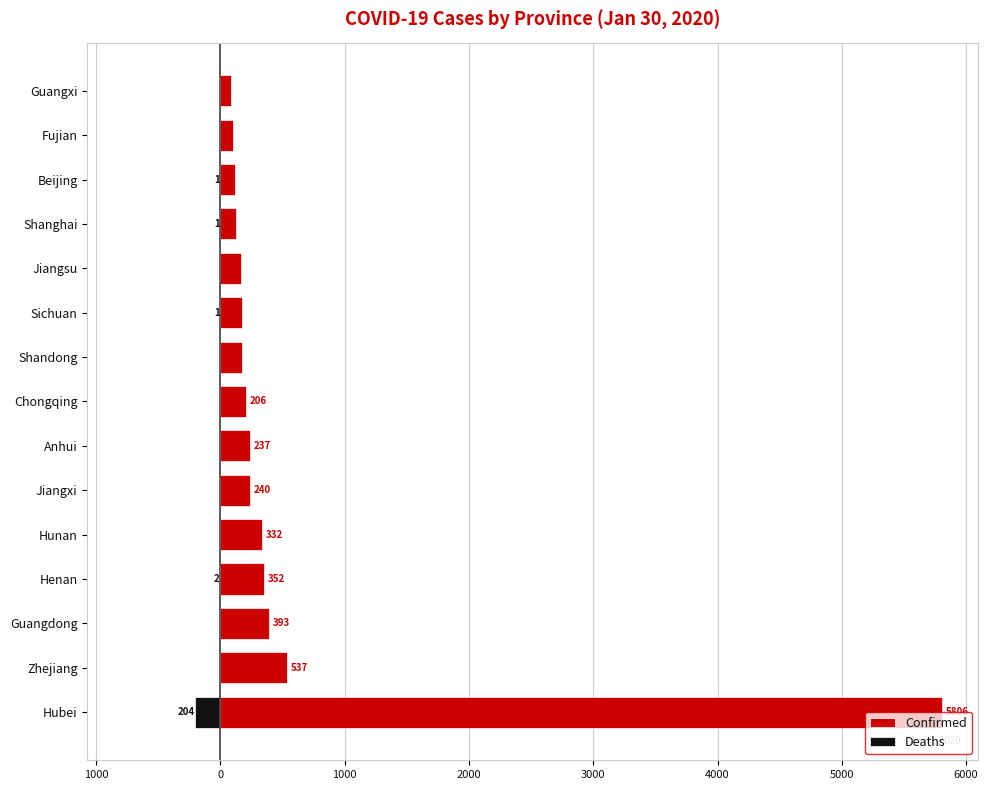

What are all the series names shown in the legend?

Confirmed, Deaths